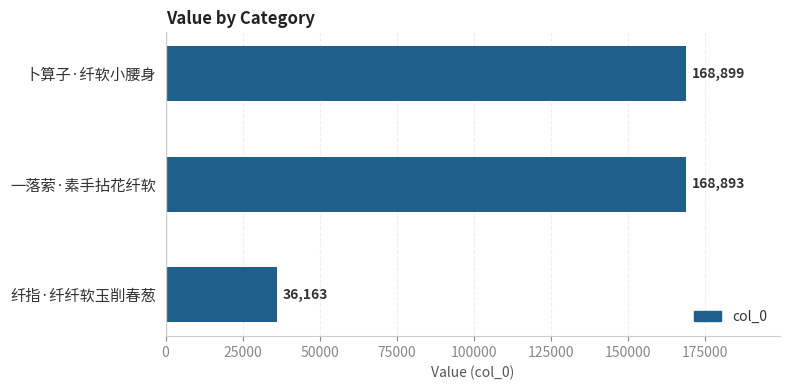

At which category does the chart reach its minimum across all series?

纤指·纤纤软玉削春葱